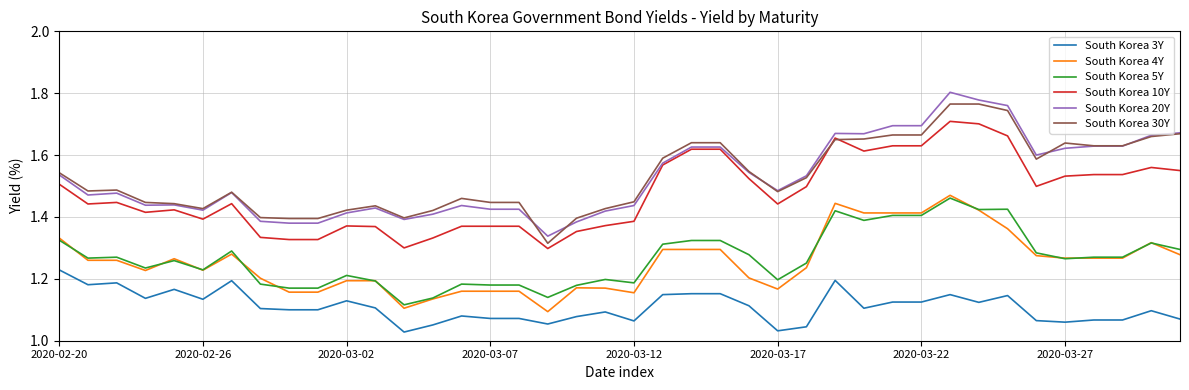

True or false: South Korea 5Y and South Korea 30Y cross at least once.

False